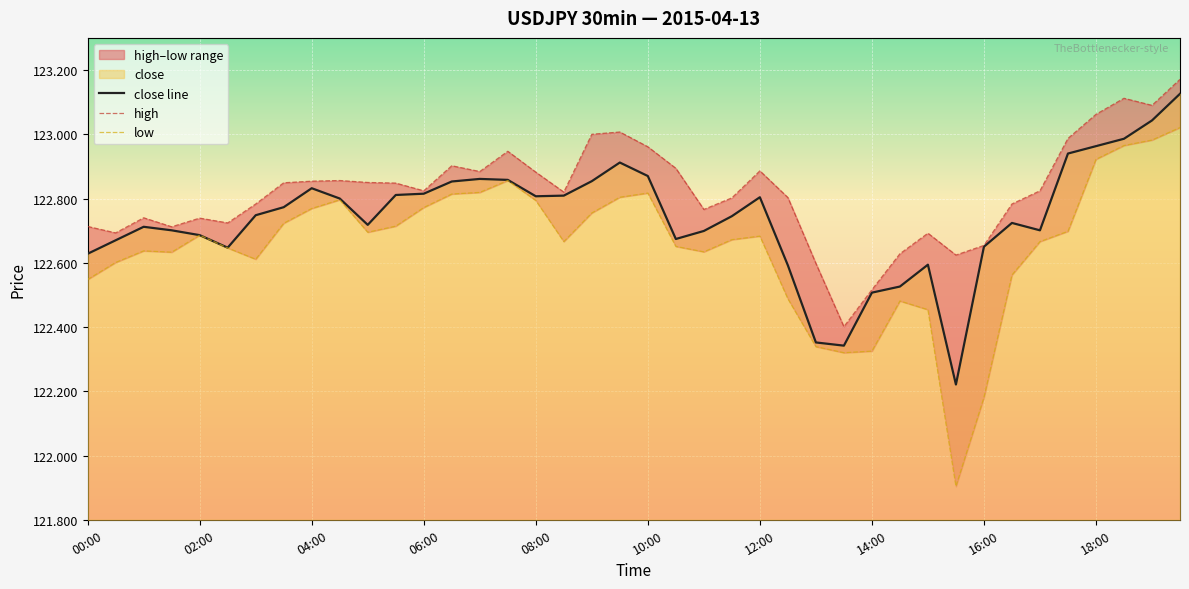

Is it true that close line equals 212.5 at 30?

False